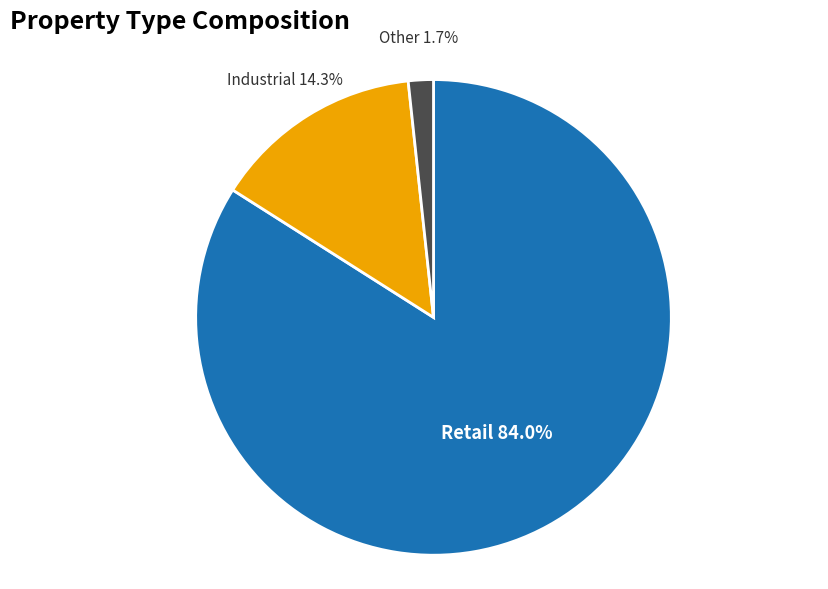

Is there a majority slice in this chart?

Yes